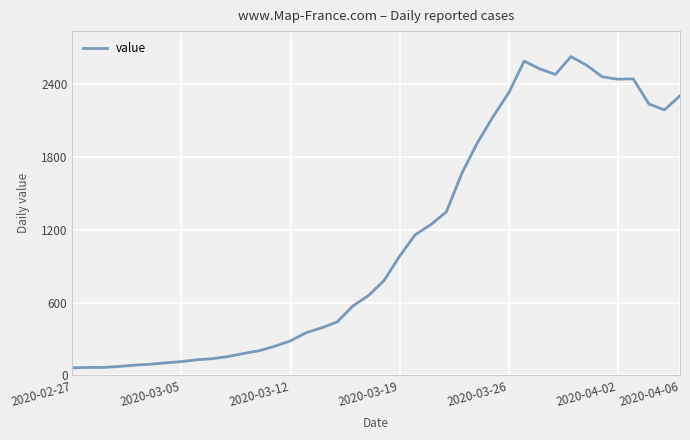

What is the smallest value displayed?

63